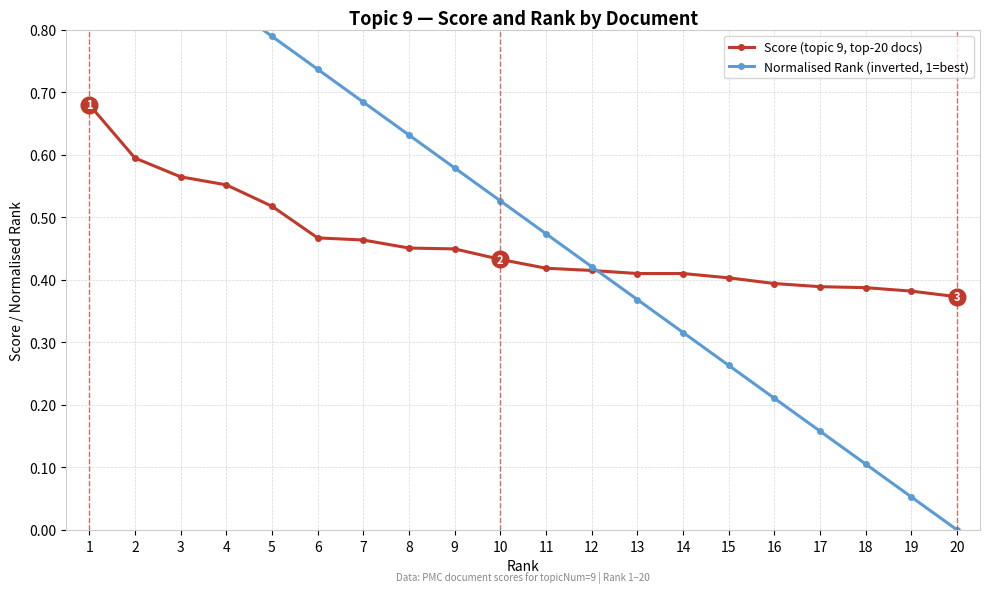

The value of Score (topic 9, top-20 docs) at 17 is 0.4. True or false?

True